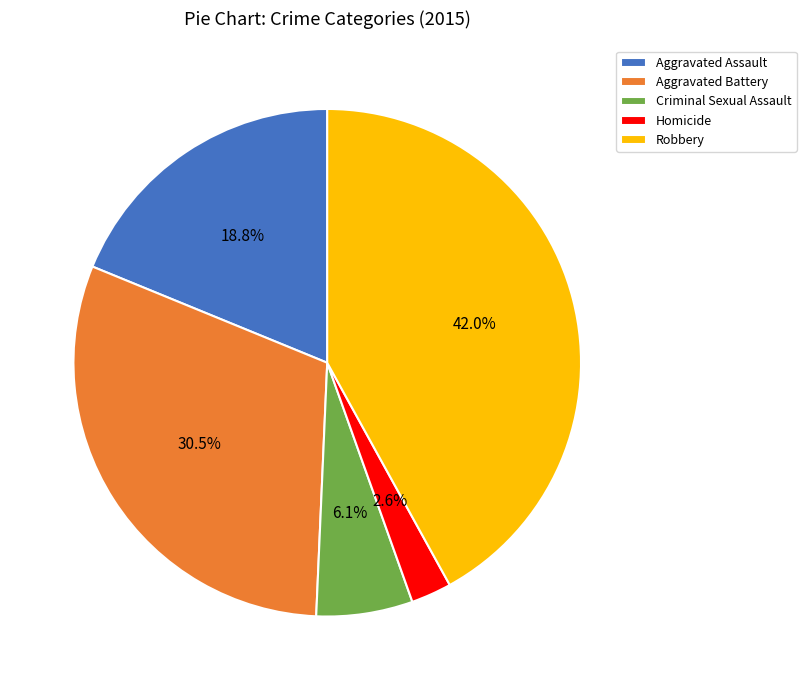

Is there a majority slice in this chart?

No